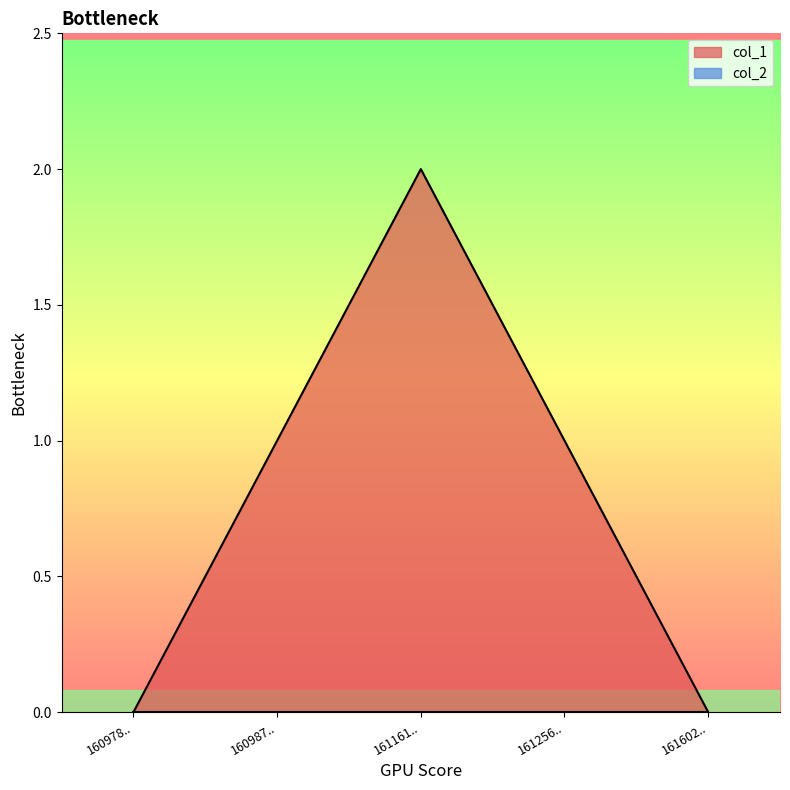

Count the values in the range 0 to 1.

4